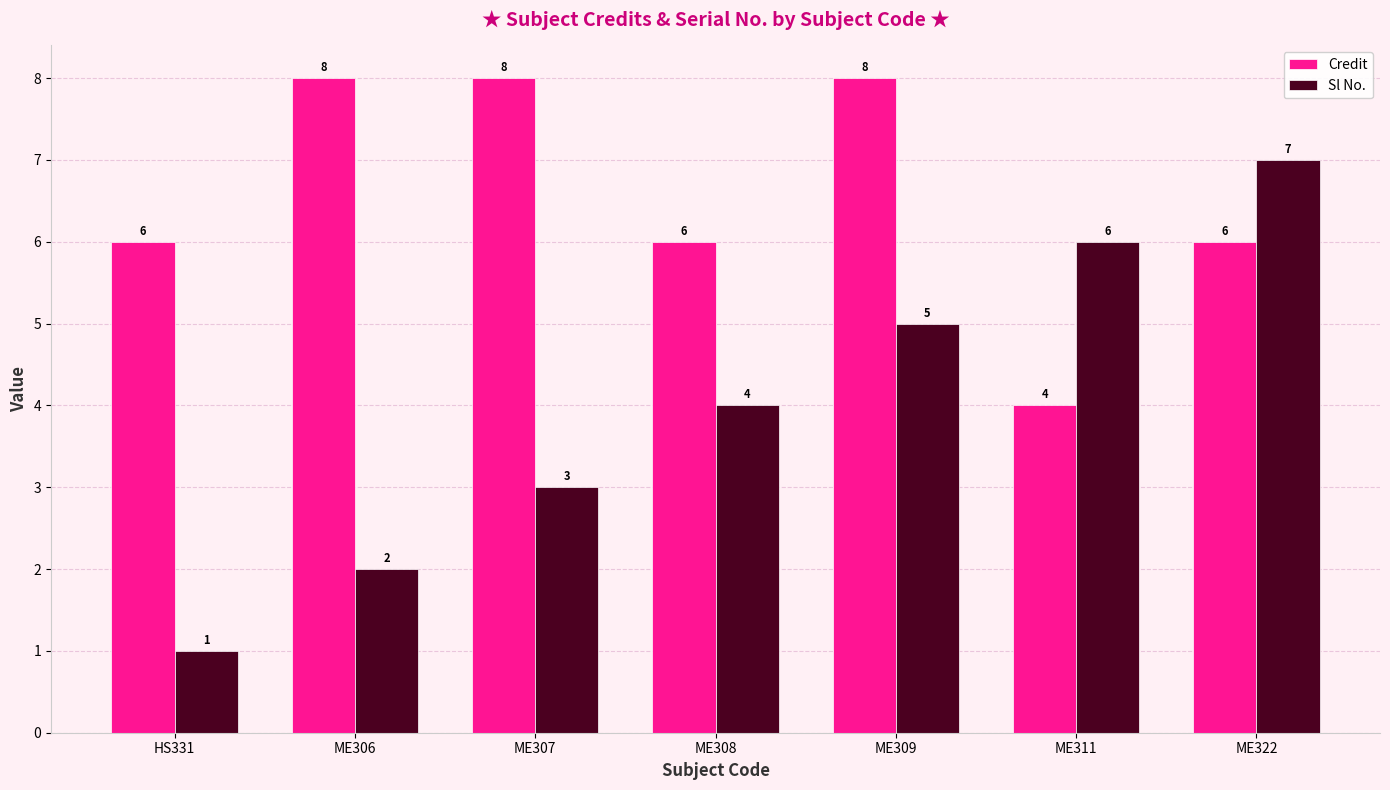

Which series has the largest range (max minus min)?

Sl No.